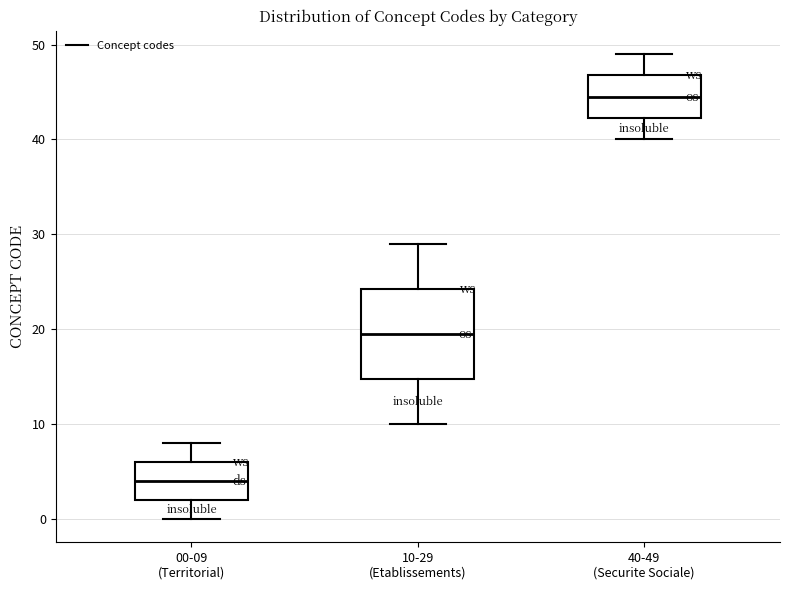

Reading left to right, read every box against the y-axis: the position of its median line, the range the box covers, and the ends of its whiskers. The values are not printed on the chart, so give them approximately, as read against the axis.

00-09 (Territorial): median 4, box 2 to 6, whiskers 0 to 8
10-29 (Etablissements): median 20, box 15 to 24, whiskers 10 to 29
40-49 (Securite Sociale): median 45, box 42 to 47, whiskers 40 to 49